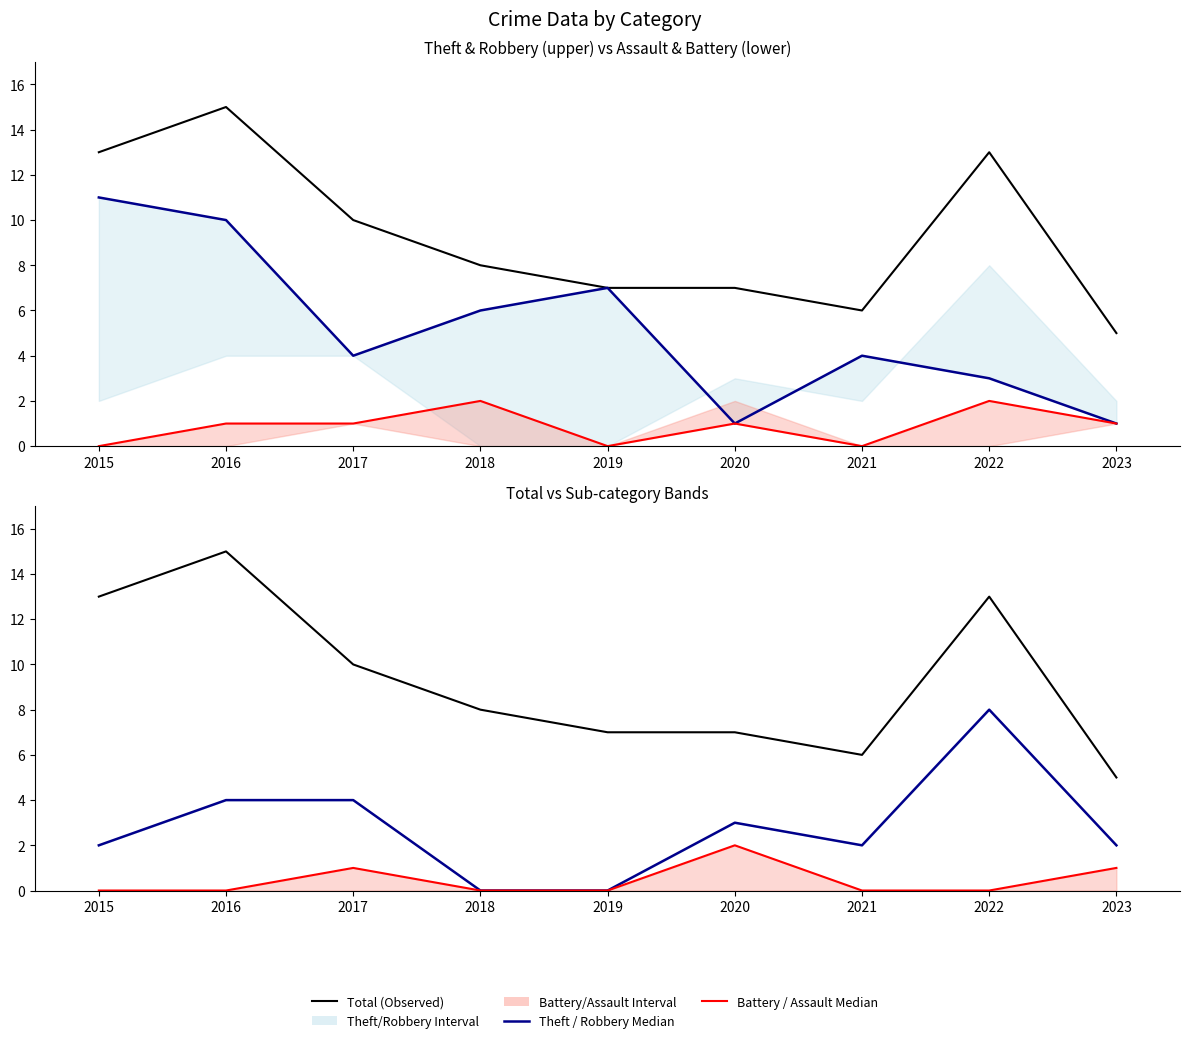

What value does the Robbery Median series have at 2016?

4